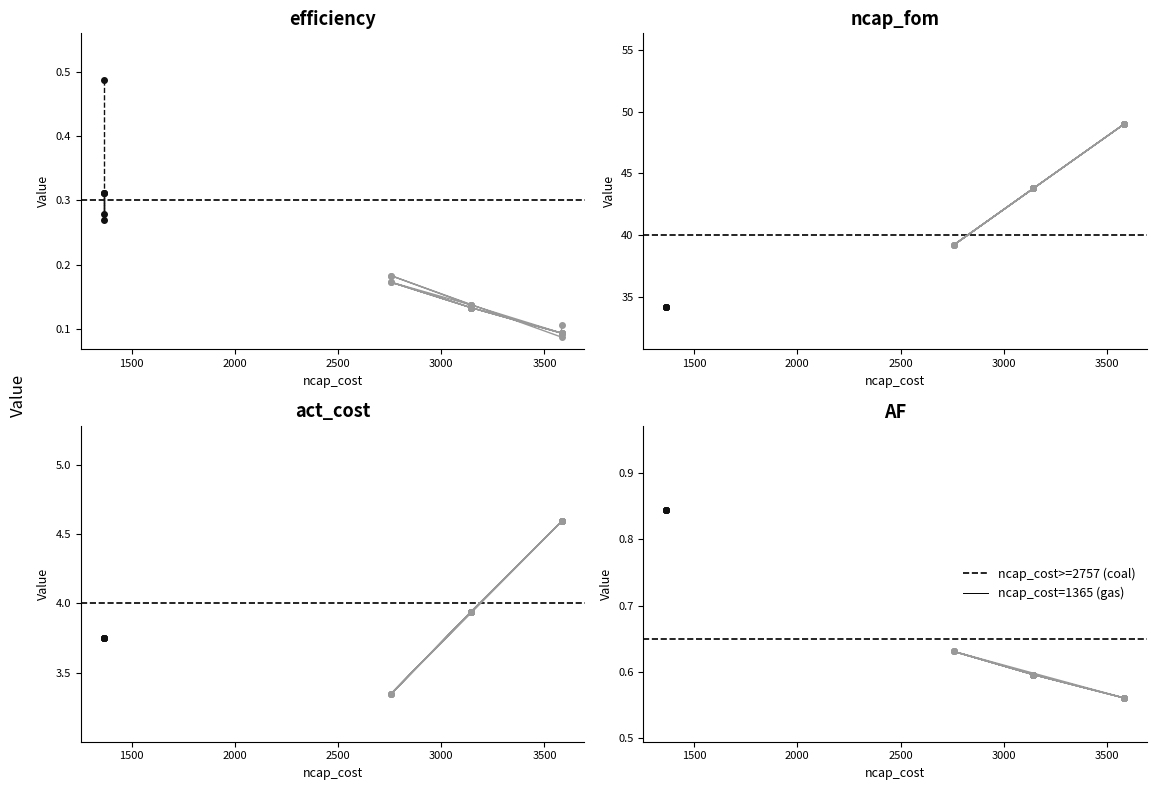

True or false: ncap_fom and act_cost cross at least once.

False